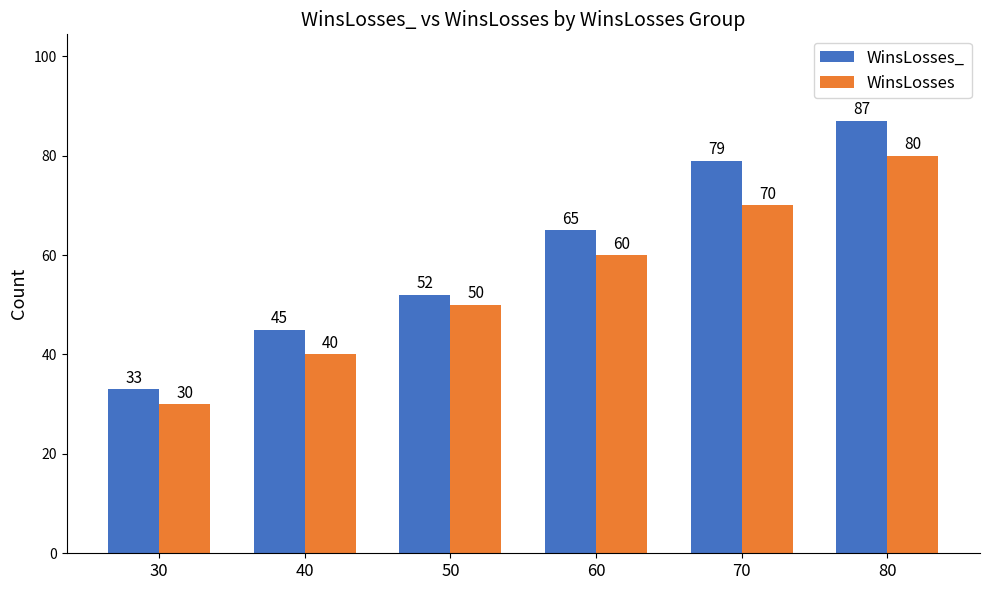

Reading left to right, what are all the values shown in this chart?

WinsLosses_: 30=33	40=45	50=52	60=65	70=79	80=87
WinsLosses: 30=30	40=40	50=50	60=60	70=70	80=80